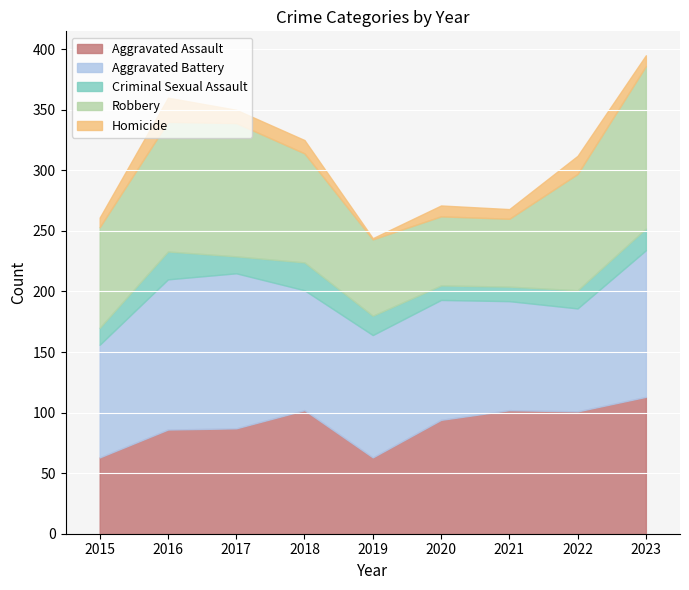

How many distinct data groups are displayed?

5